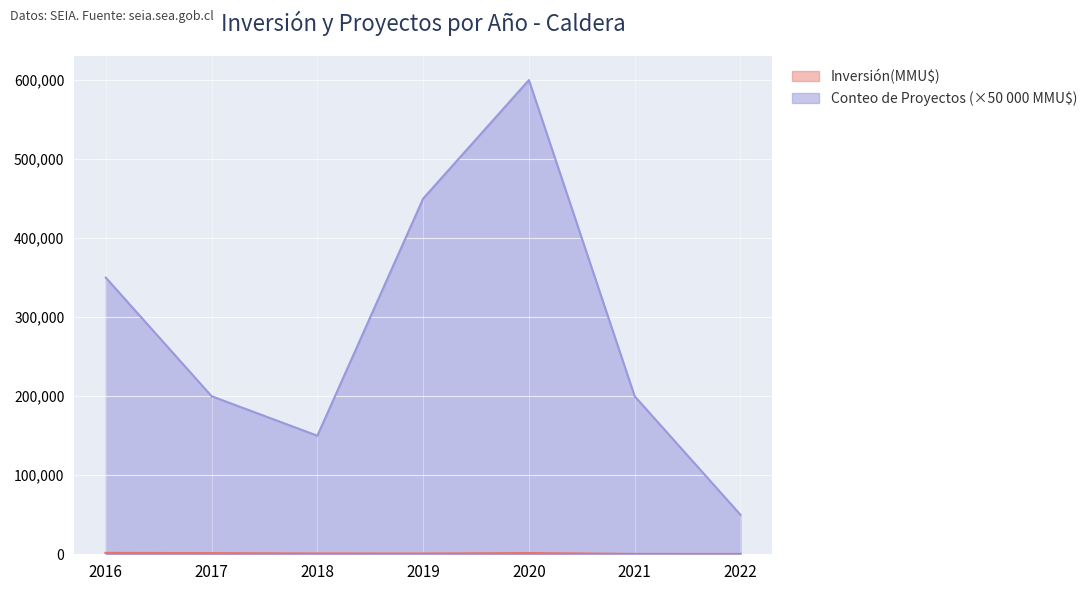

Which series has the largest total across all categories?

Conteo de Proyectos (×50 000 MMU$)